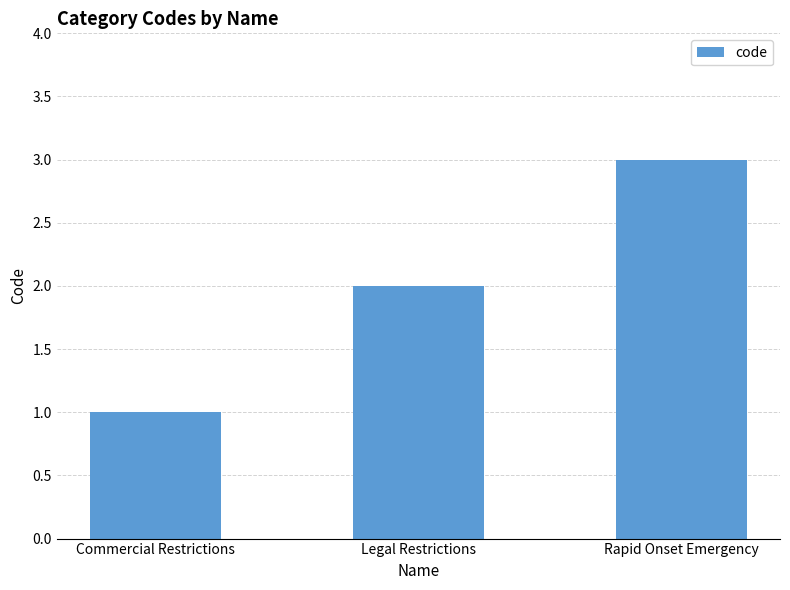

Count the number of data series in this chart.

1